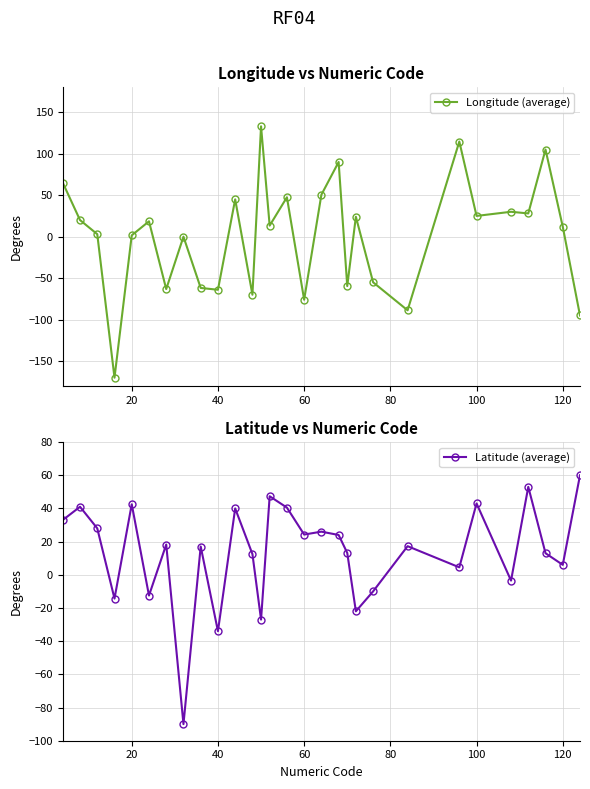

What is the difference between the maximum and minimum values in the Latitude (average) series?

150.0